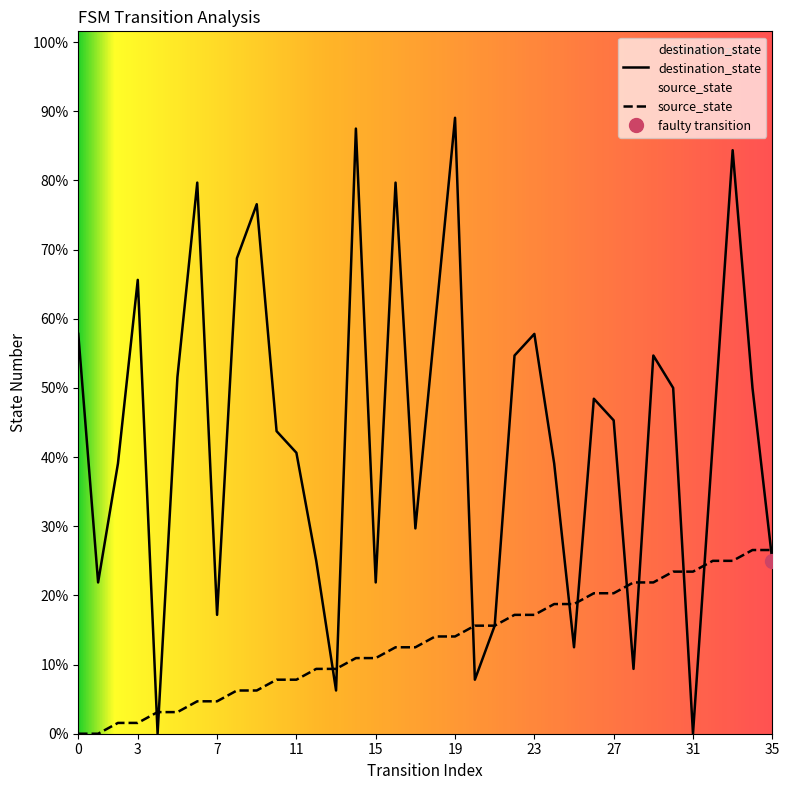

After their last crossing, which series has the higher values: source_state or destination_state?

source_state